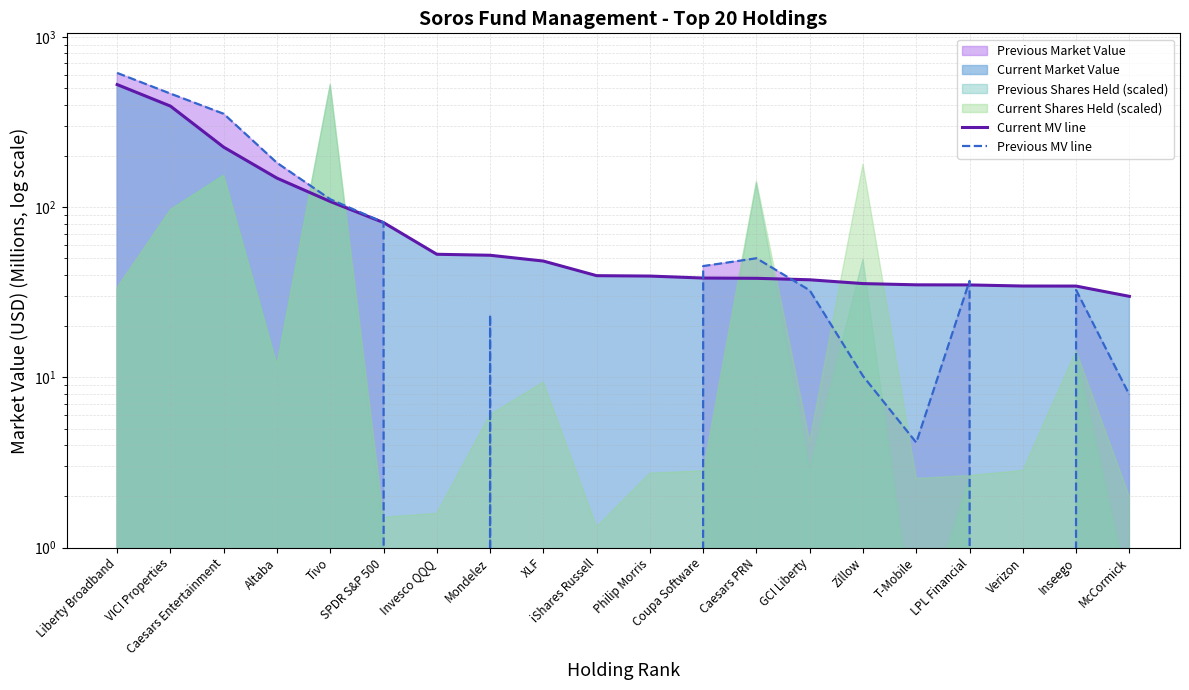

True or false: Current MV line has a value of 37.5 at GCI Liberty.

True